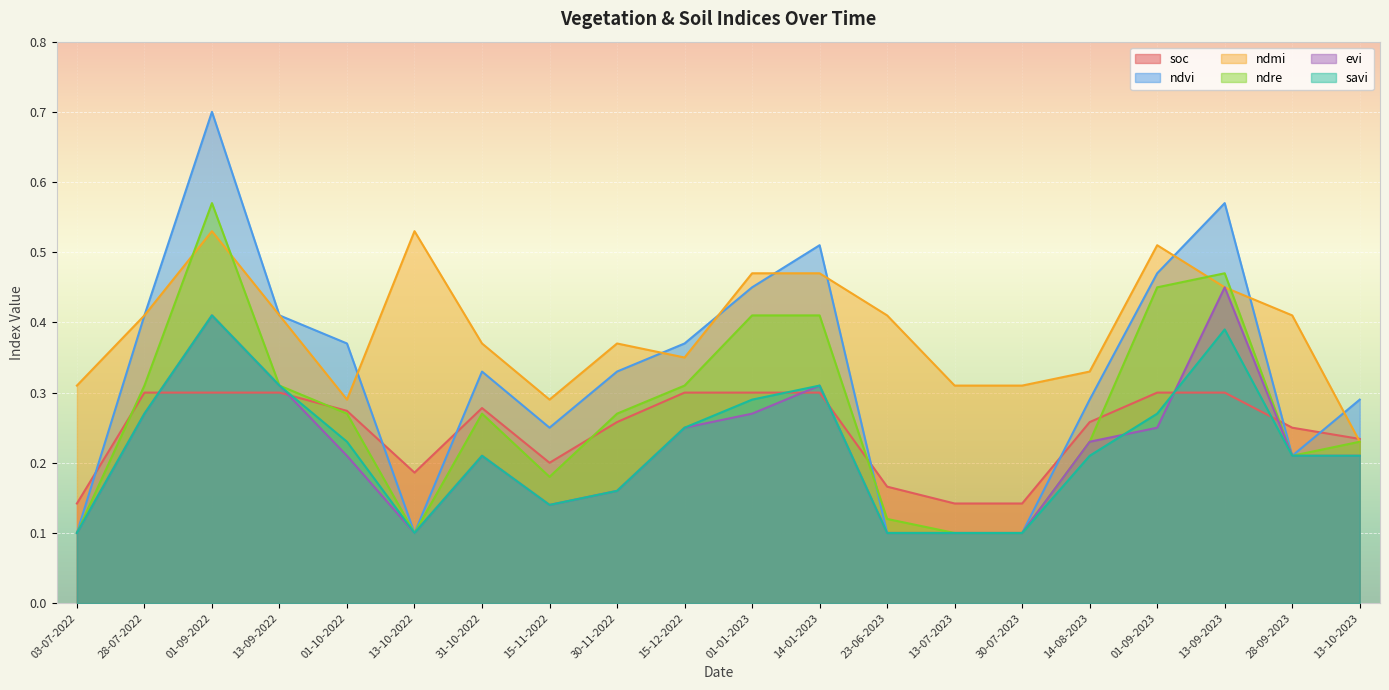

Which label corresponds to the smallest value in the chart?

03-07-2022